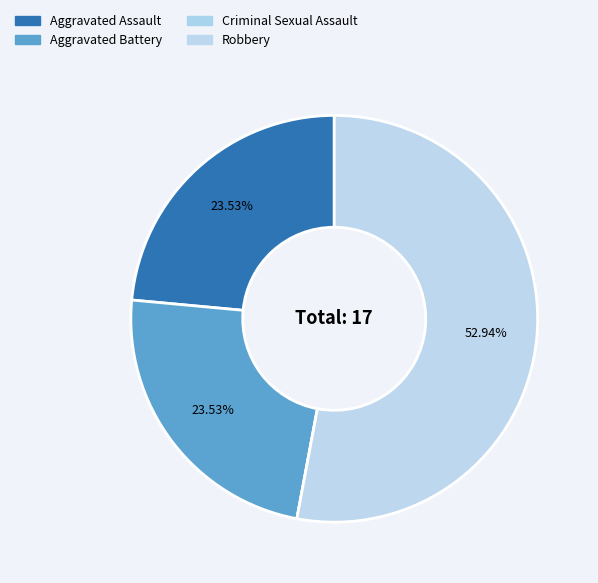

Rank the categories by value from lowest to highest.

Criminal Sexual Assault, Aggravated Assault, Aggravated Battery, Robbery